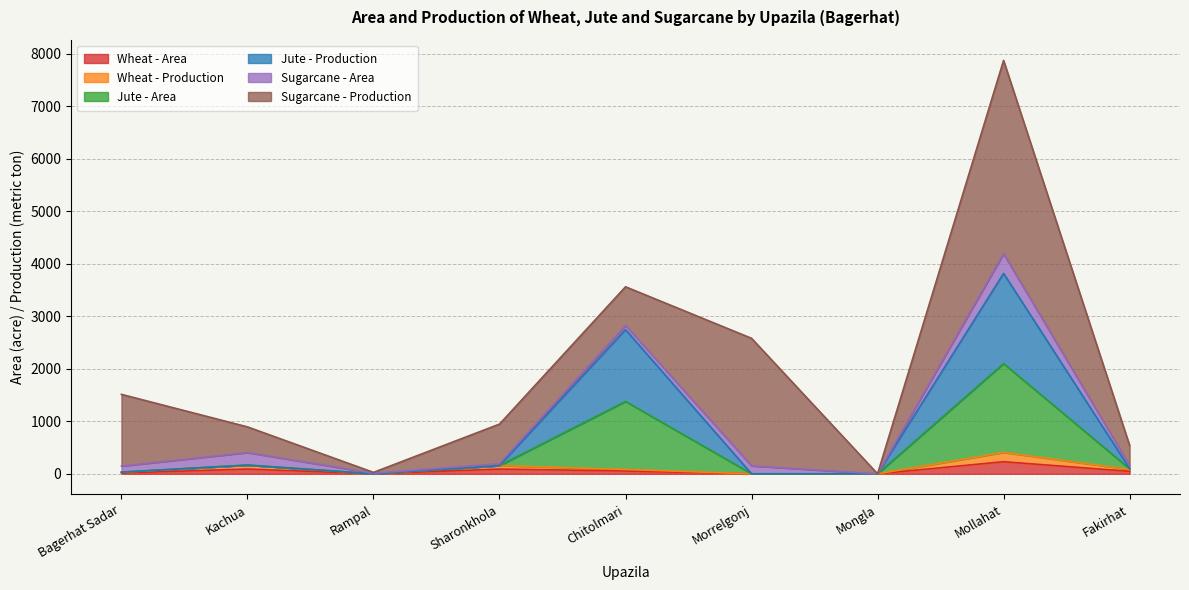

At which category is the sum across all series the highest?

Mollahat